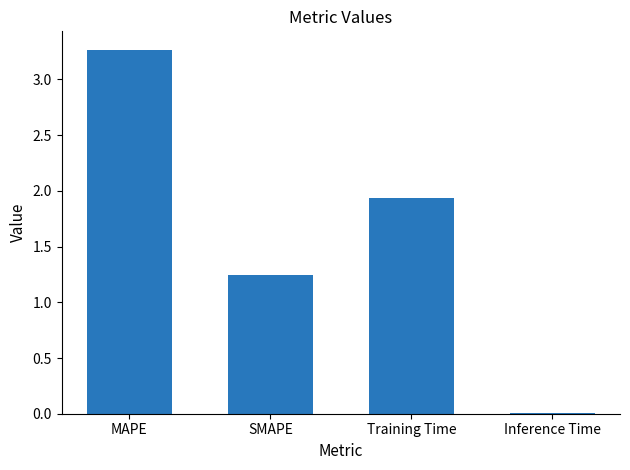

Which label corresponds to the largest value in the chart?

MAPE